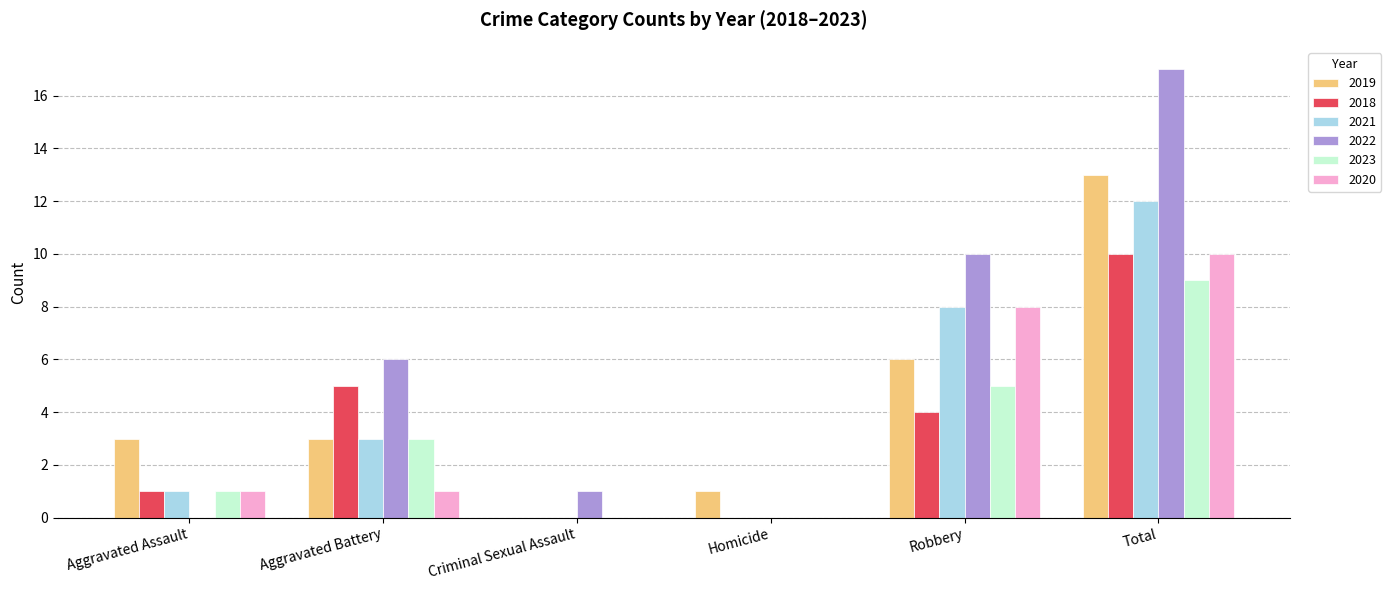

What is the sum of the 2023 values at Criminal Sexual Assault and Robbery?

5